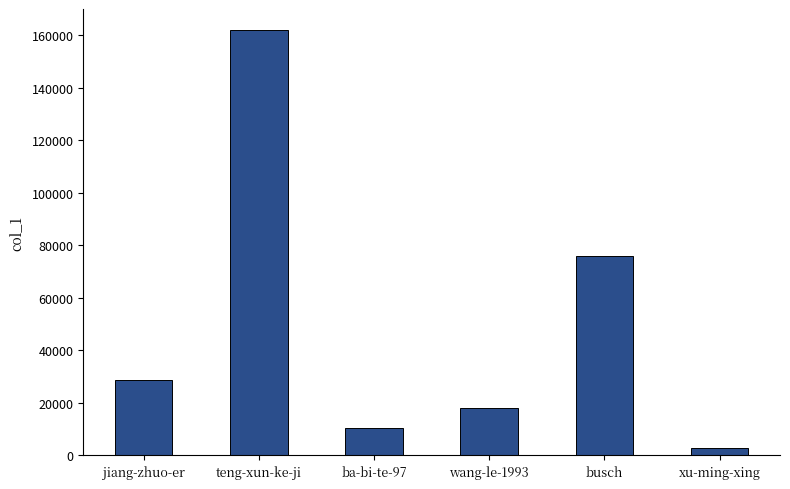

List the labels in order of value, largest first.

teng-xun-ke-ji, busch, jiang-zhuo-er, wang-le-1993, ba-bi-te-97, xu-ming-xing